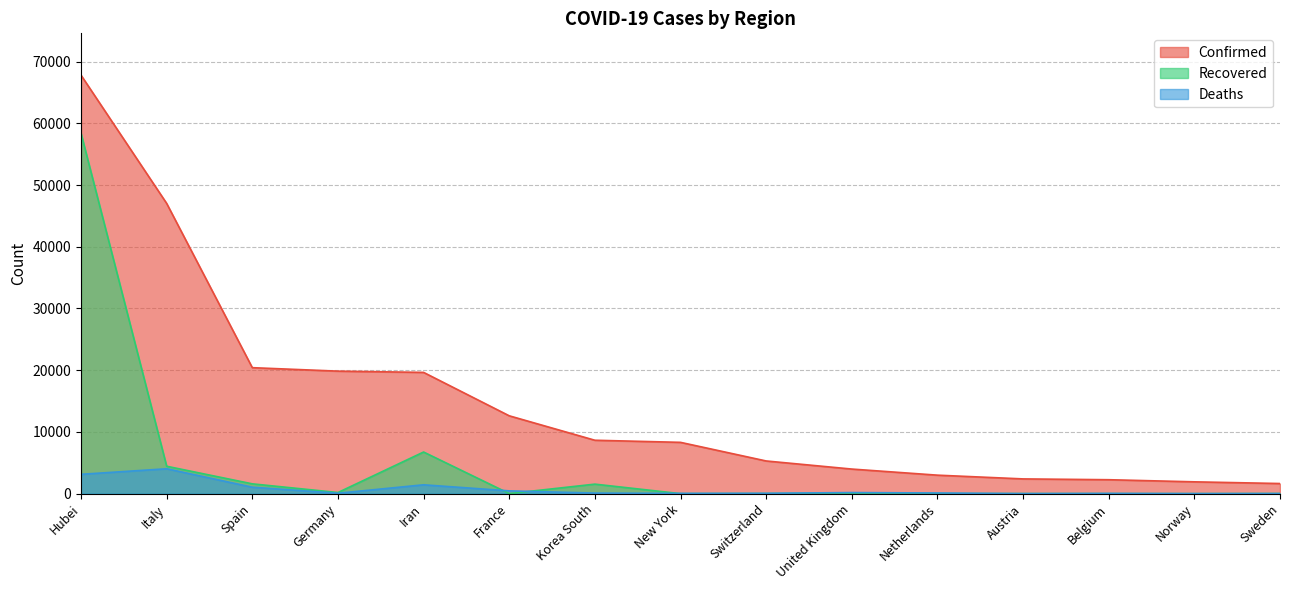

Which series has the widest spread of values?

Confirmed